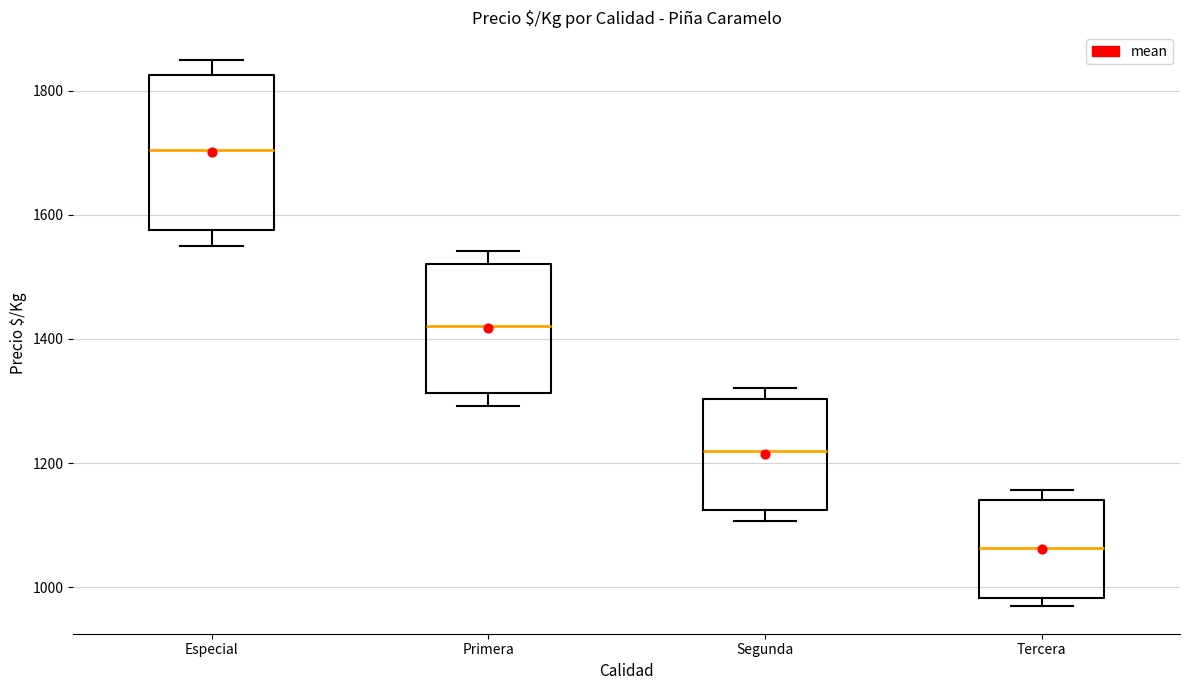

Which box's median line is the highest?

Especial